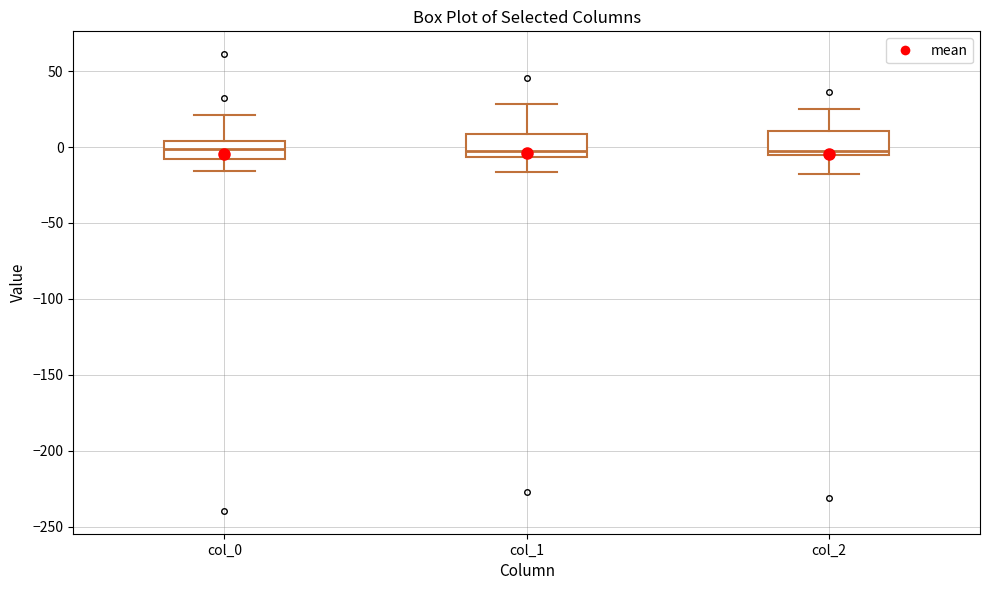

Reading left to right, read every box against the y-axis: the position of its median line, the range the box covers, and the ends of its whiskers. The values are not printed on the chart, so give them approximately, as read against the axis.

col_0: median 0, box -10 to 5, whiskers -15 to 20
col_1: median -5 (just above the box's lower edge), box -5 to 10, whiskers -15 to 30
col_2: median -5 (just above the box's lower edge), box -5 to 10, whiskers -20 to 25